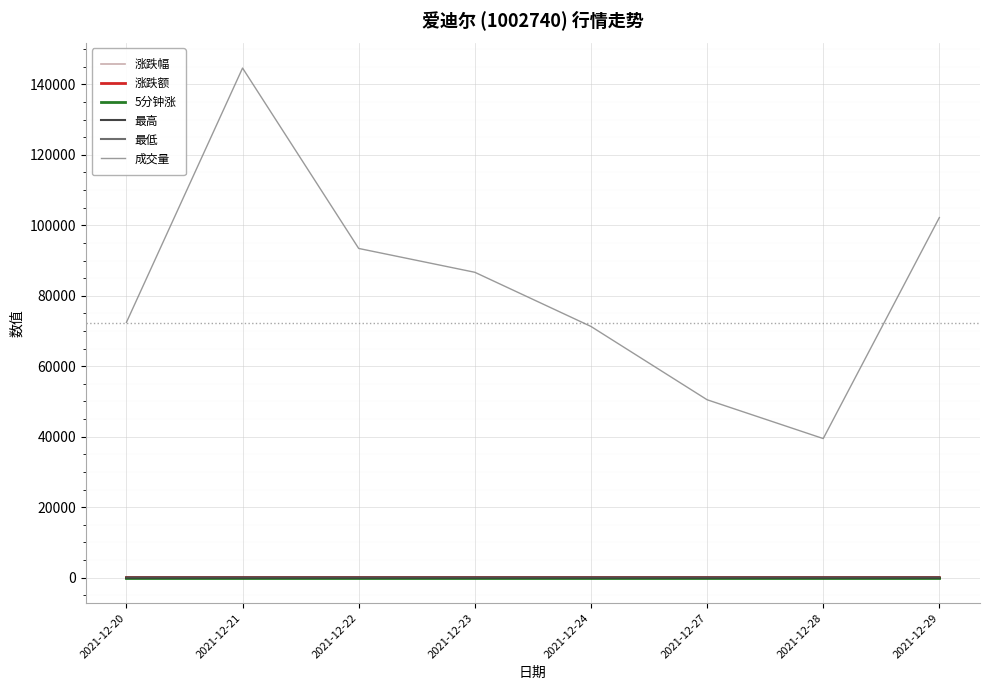

What is the sum of the 成交量 values at 2021-12-24 and 2021-12-20?

143732.0